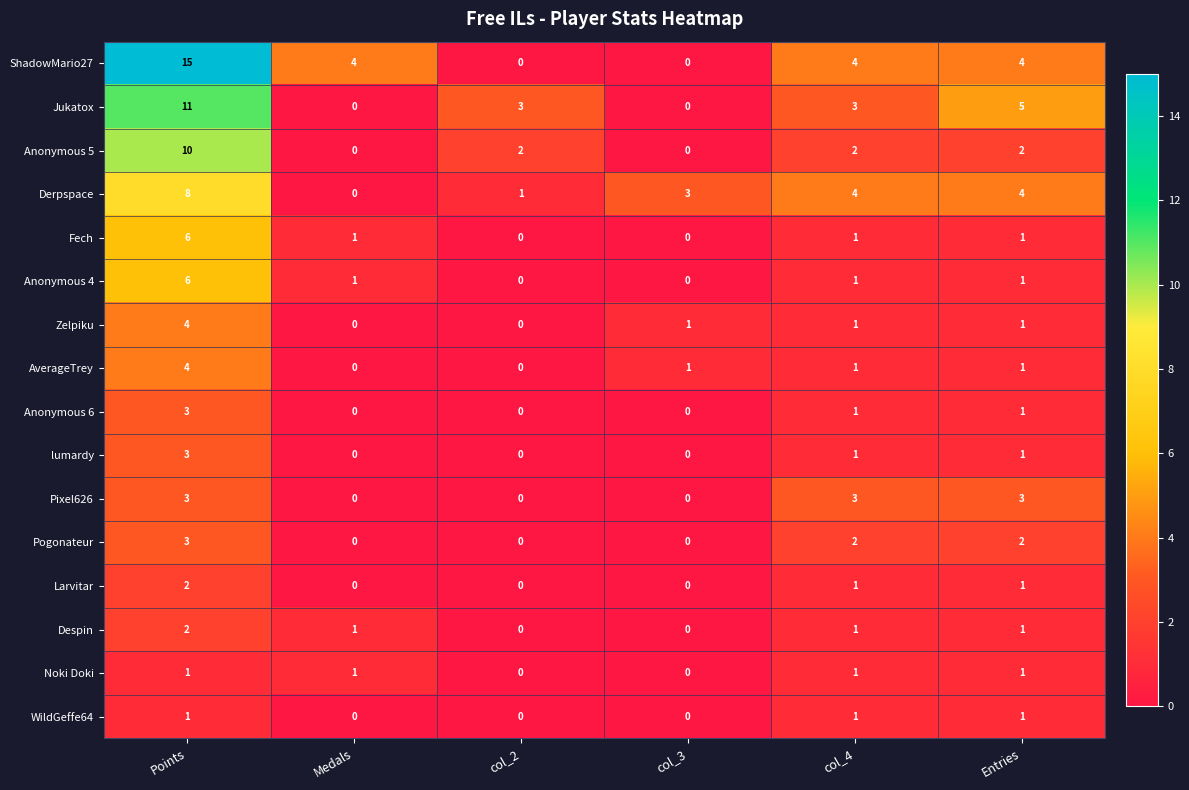

True or false: Larvitar has a value of 0 at col_3.

True